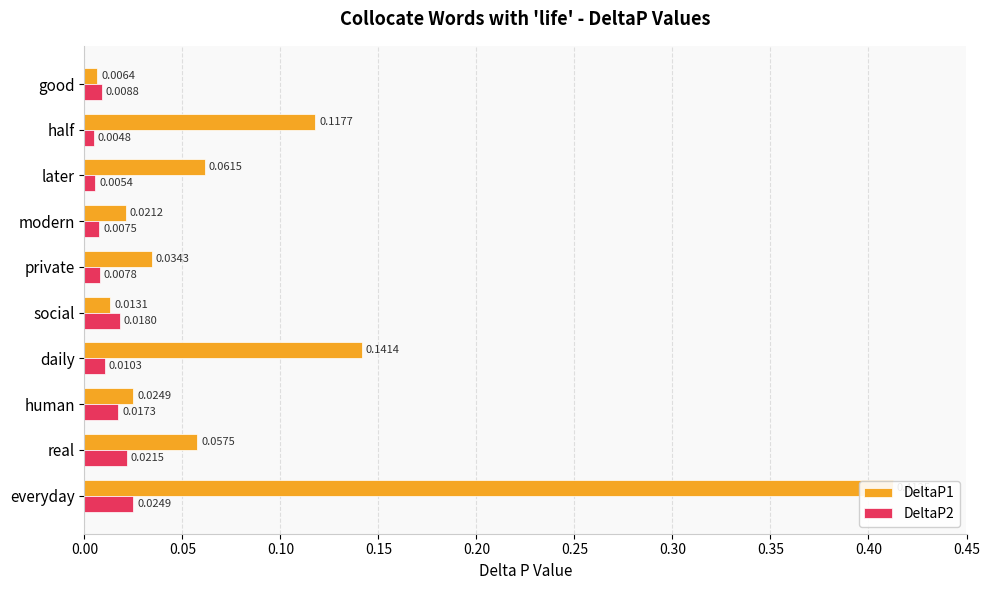

Reading left to right, transcribe all the data shown in this chart.

DeltaP1: 0.4	0.1	0.0	0.1	0.0	0.0	0.0	0.1	0.1	0.0
DeltaP2: 0.0	0.0	0.0	0.0	0.0	0.0	0.0	0.0	0.0	0.0